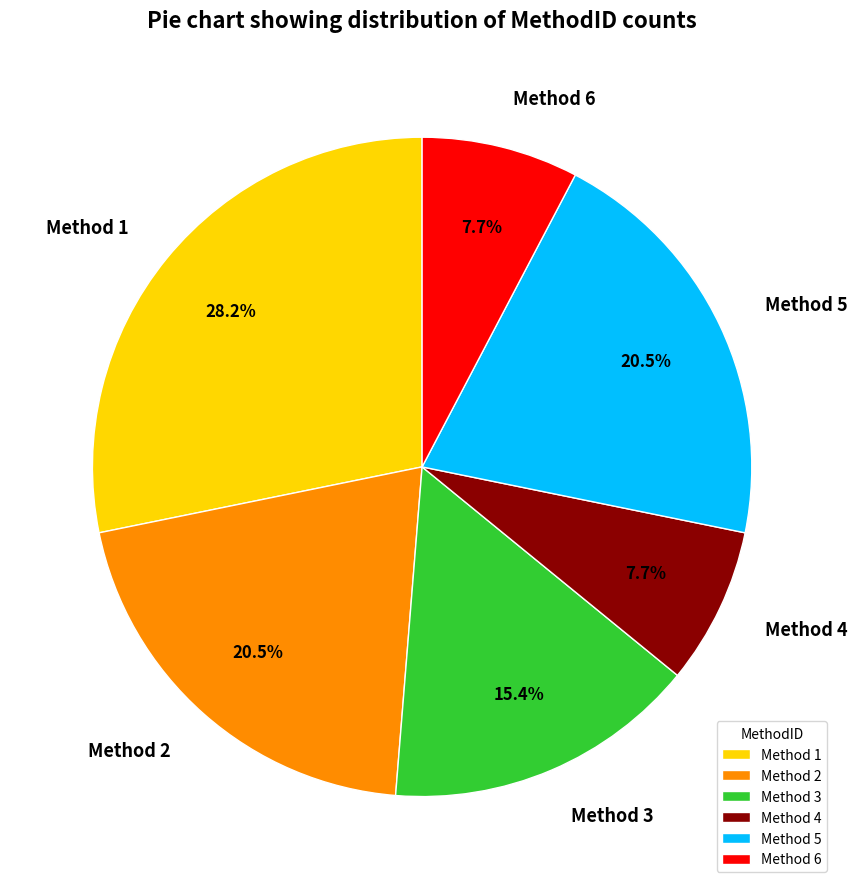

How many segments does this pie chart have?

6